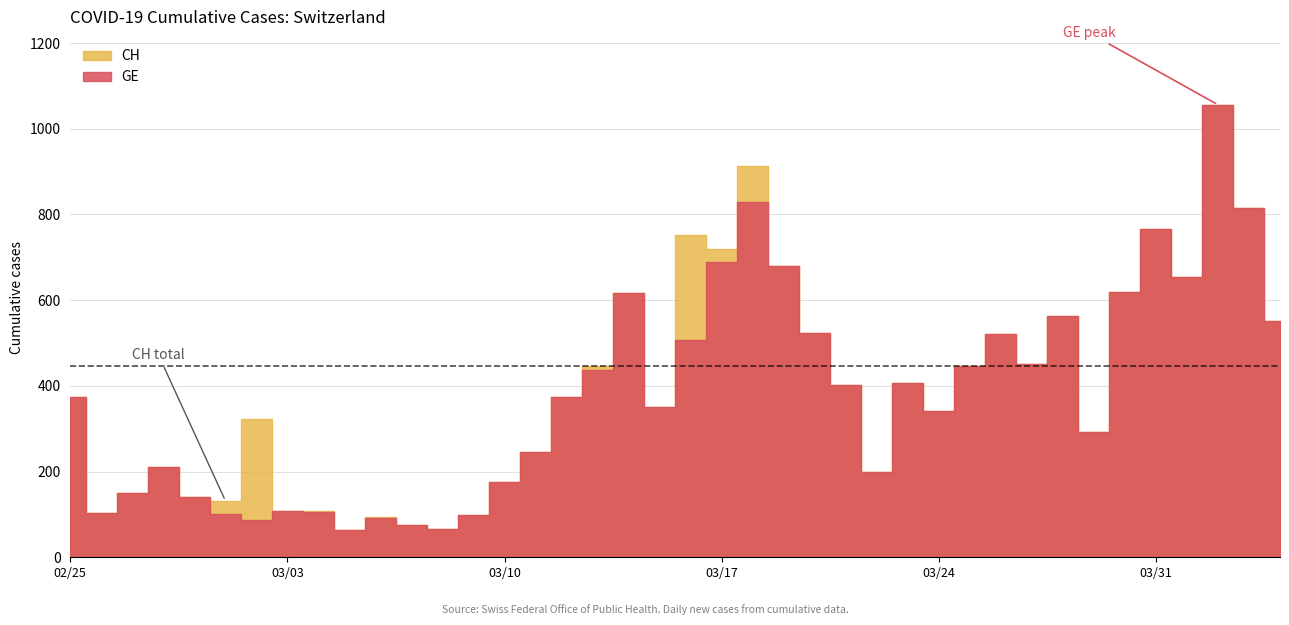

At 2020-03-18, list the series in order from largest to smallest.

CH, GE